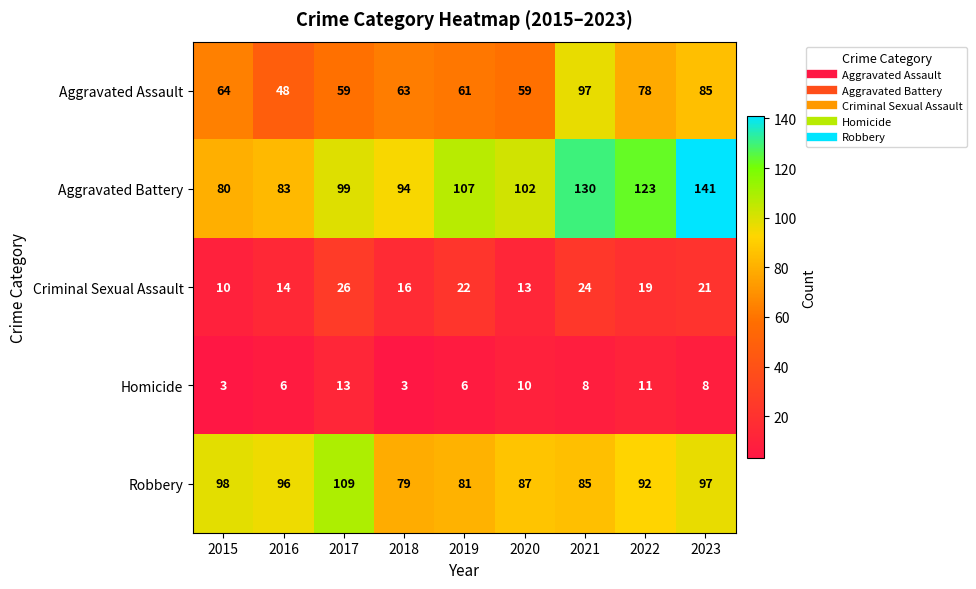

Rank the series by their maximum value, from highest to lowest.

Aggravated Battery, Robbery, Aggravated Assault, Criminal Sexual Assault, Homicide